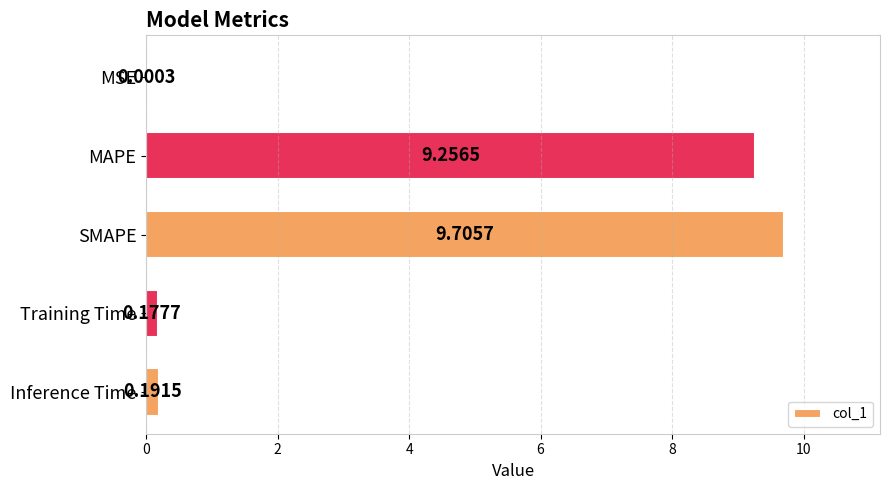

What is the average value?

3.9